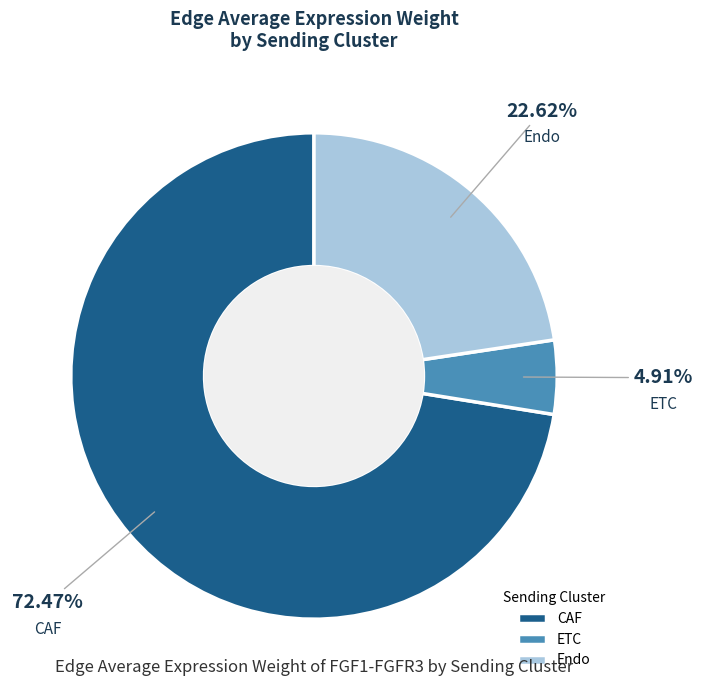

Does any single category account for the majority?

Yes